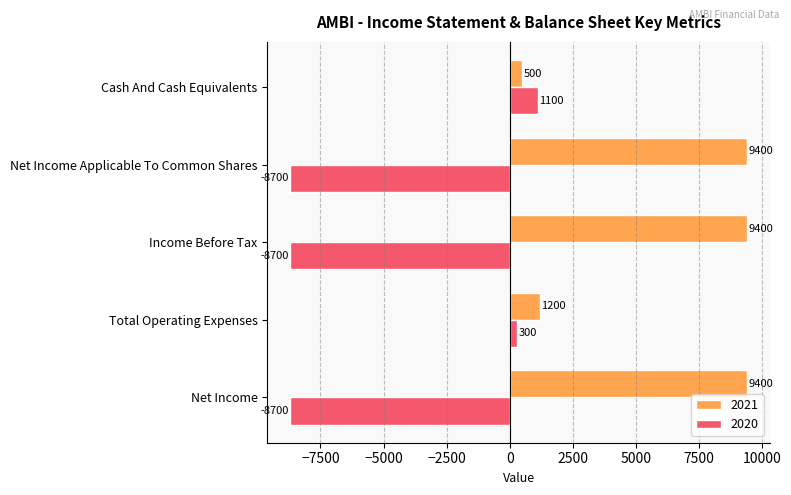

What is the total value across all series at Income Before Tax?

700